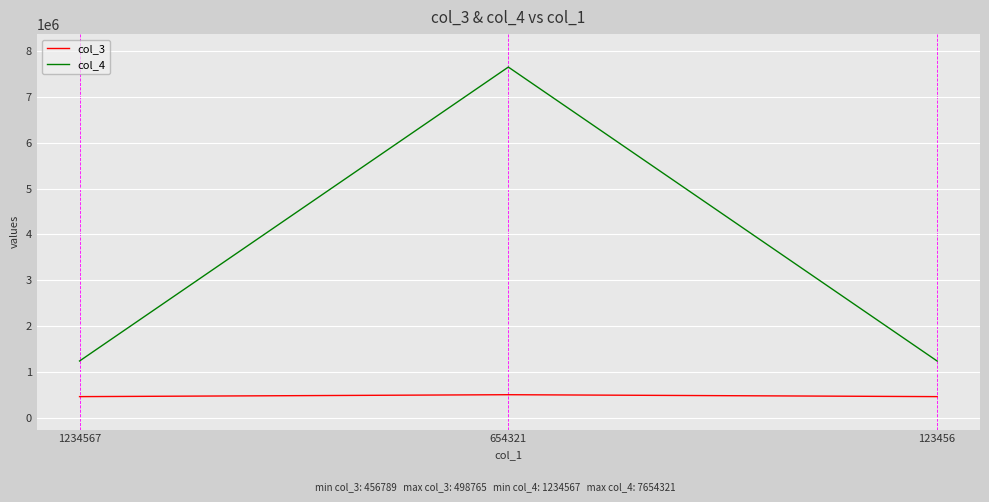

What is the minimum value for col_3?

456789